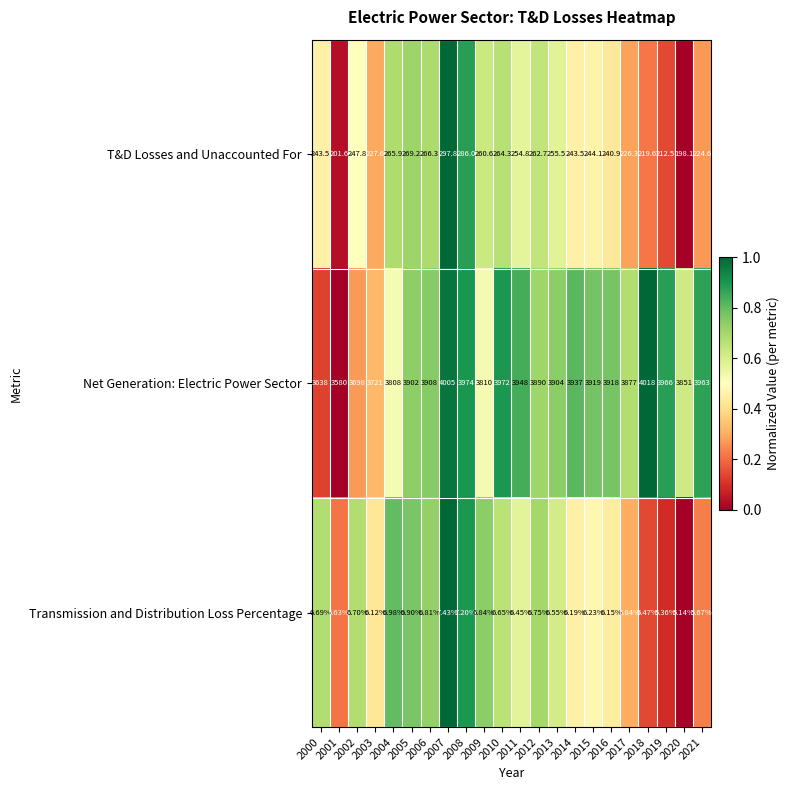

List the series in order of their peak value, highest first.

Net Generation: Electric Power Sector, T&D Losses and Unaccounted For, Transmission and Distribution Loss Percentage